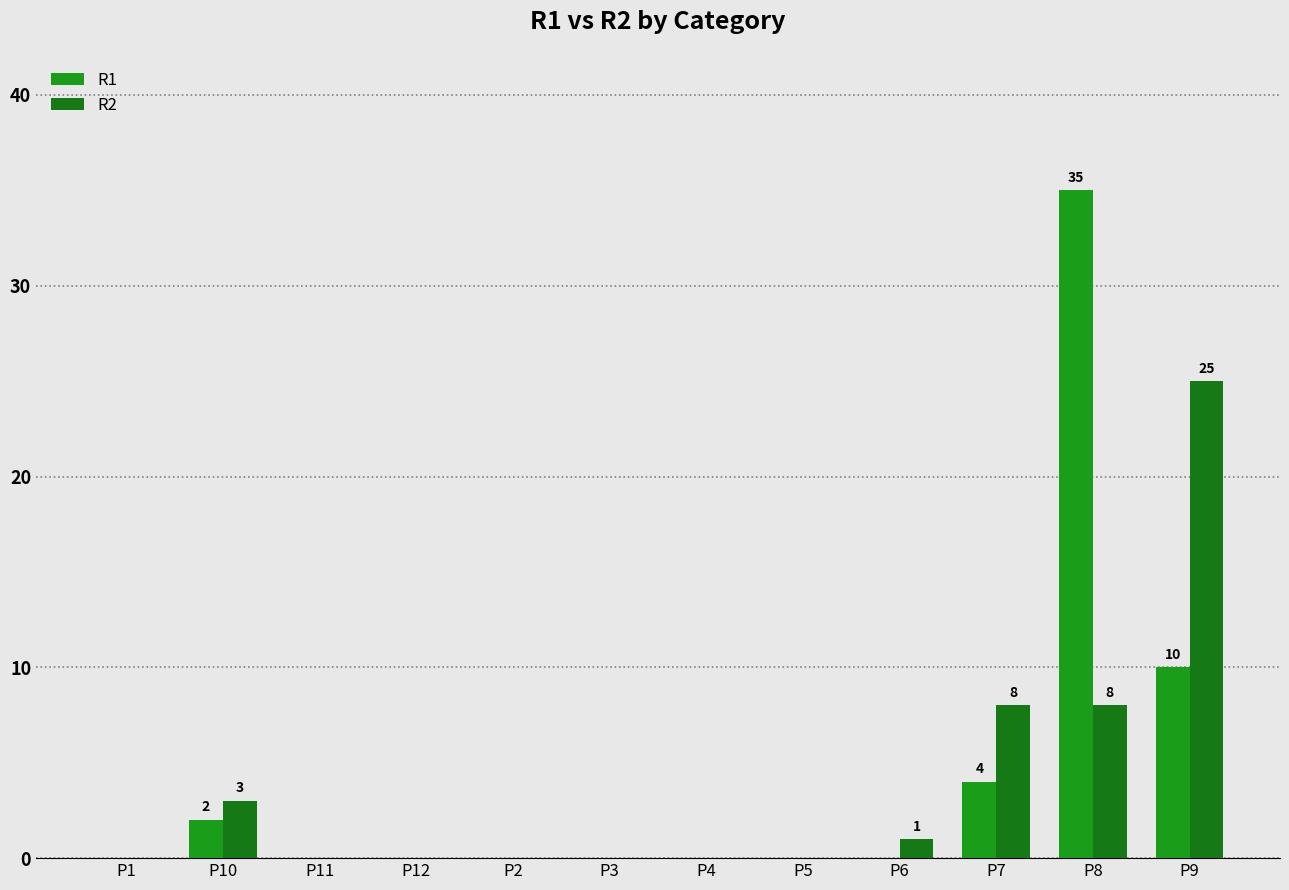

How many groups of bars are there?

12